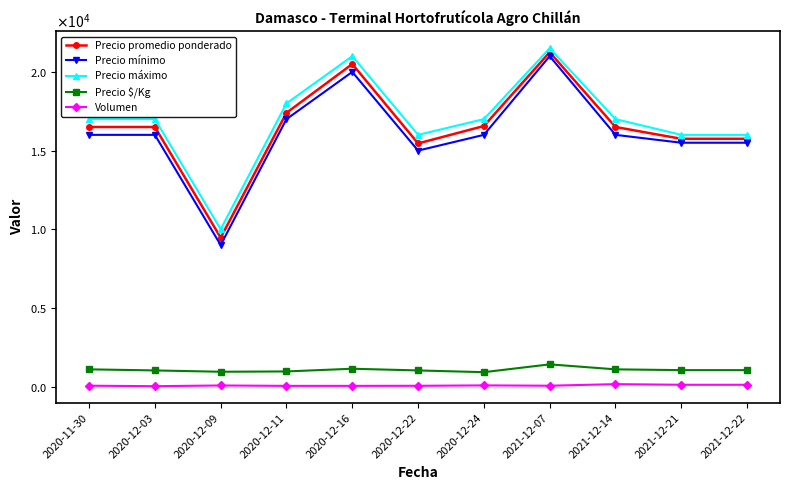

Which series has the largest range (max minus min)?

Precio mínimo